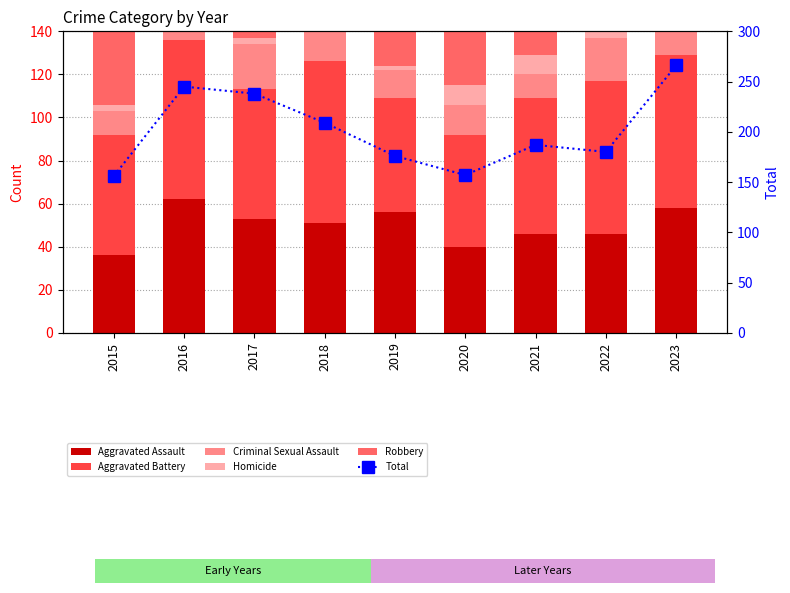

What is the smallest value displayed?

2